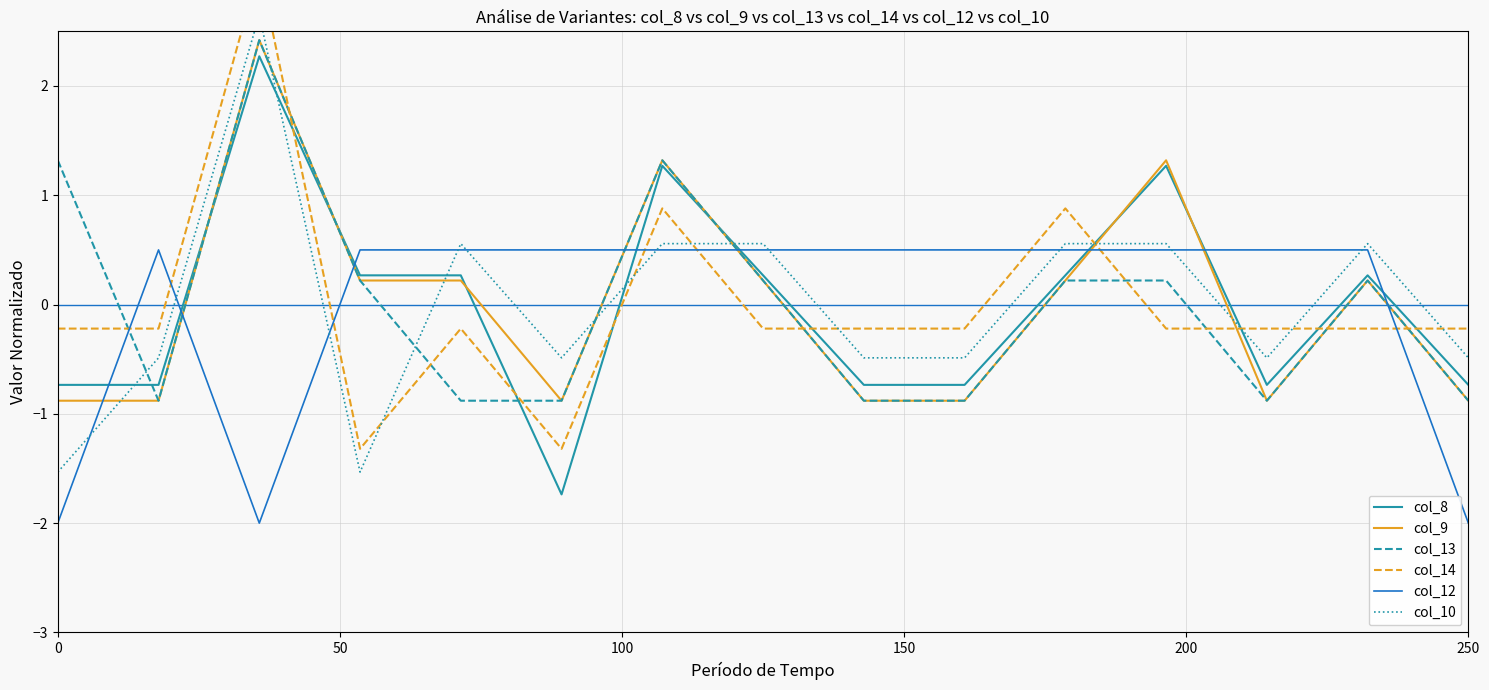

The value of col_12 at 0 is -2.0. True or false?

True